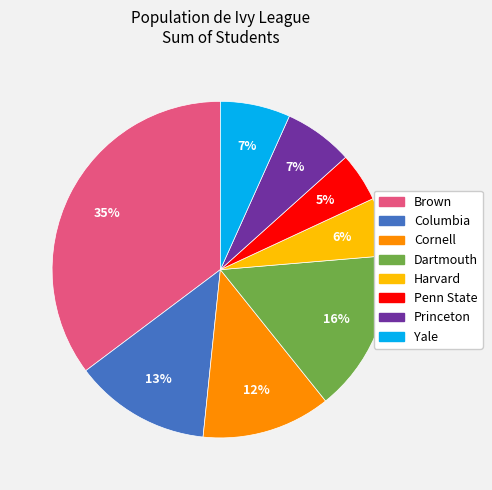

Is the sum of Harvard and Dartmouth greater than half?

No